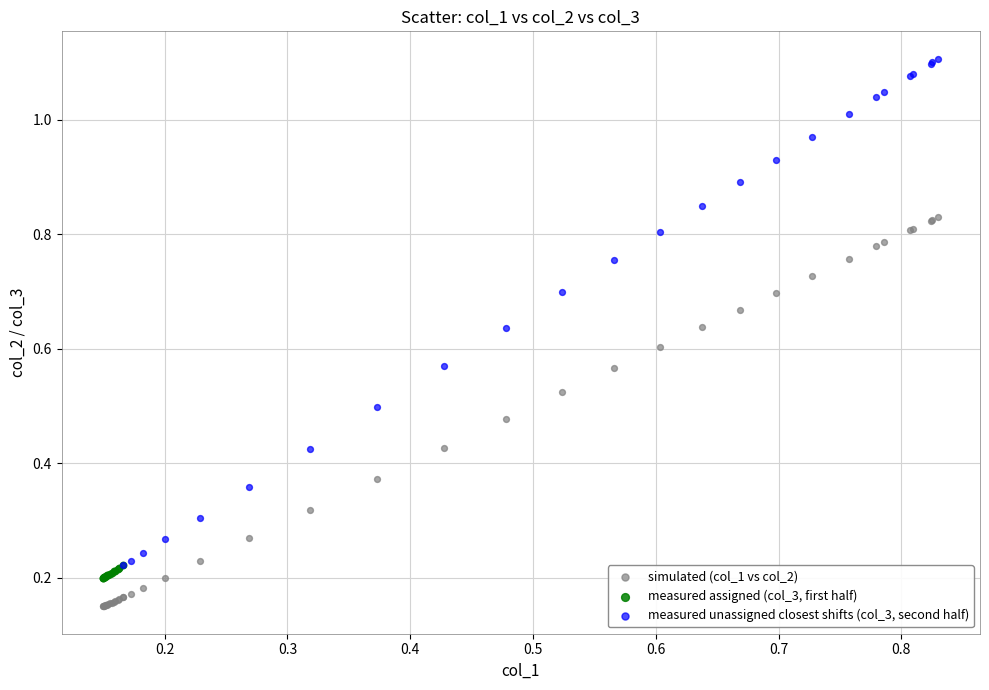

Which series reaches the maximum Y coordinate?

measured unassigned closest shifts (col_3, second half)